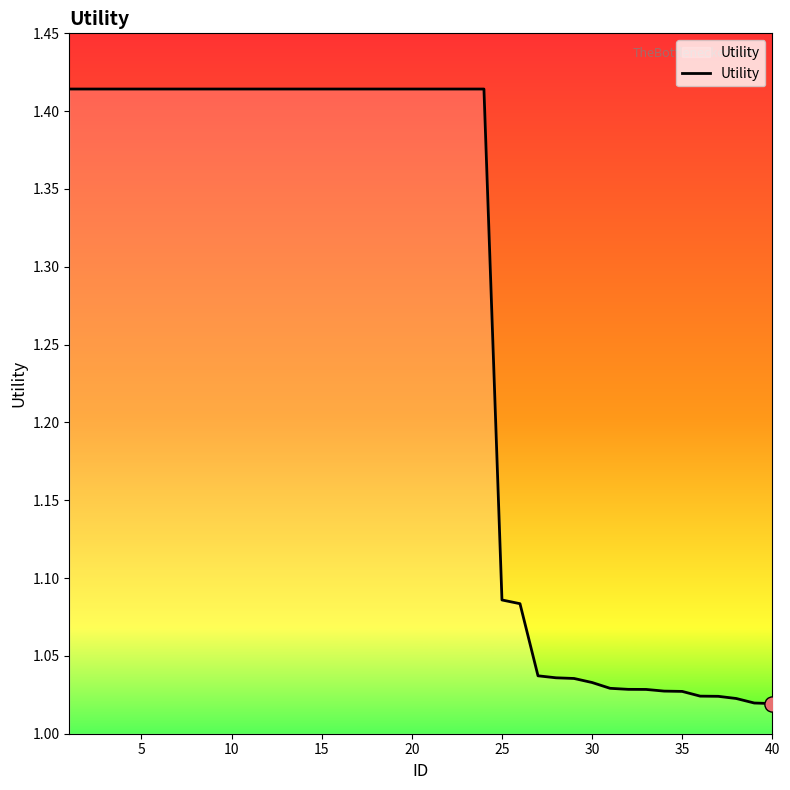

What is the difference between the maximum and minimum values?

0.4